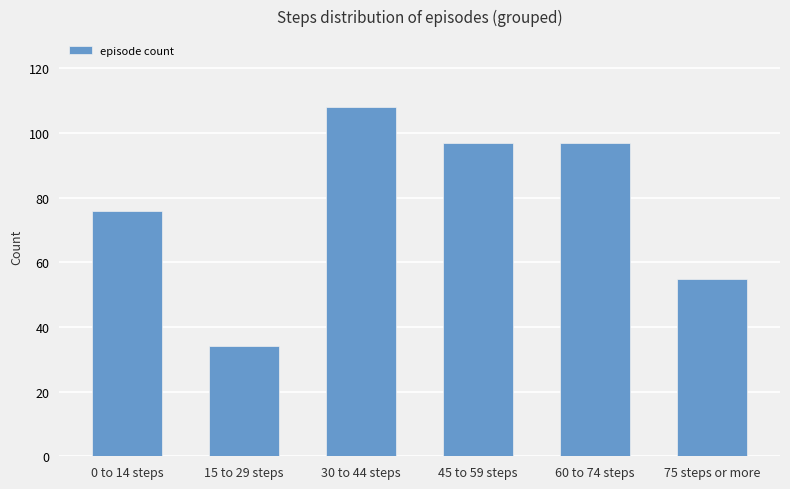

How many values are between 55 and 97?

4